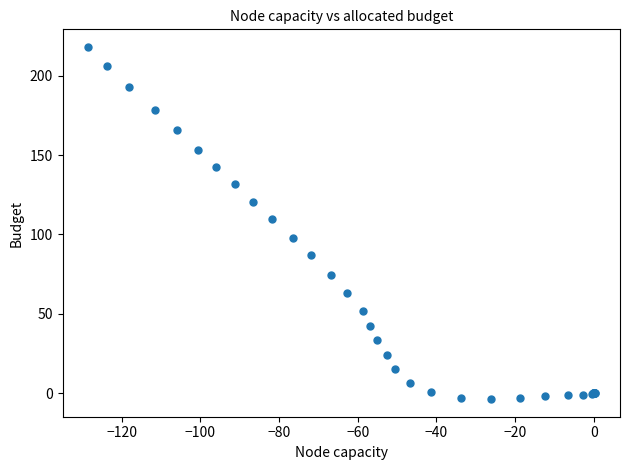

What Y value in the scatter plot is closest to 107?

109.8